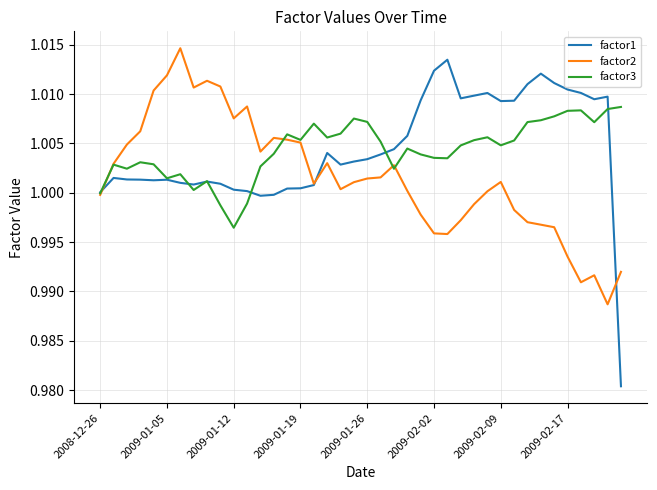

Which series has the largest range (max minus min)?

factor1